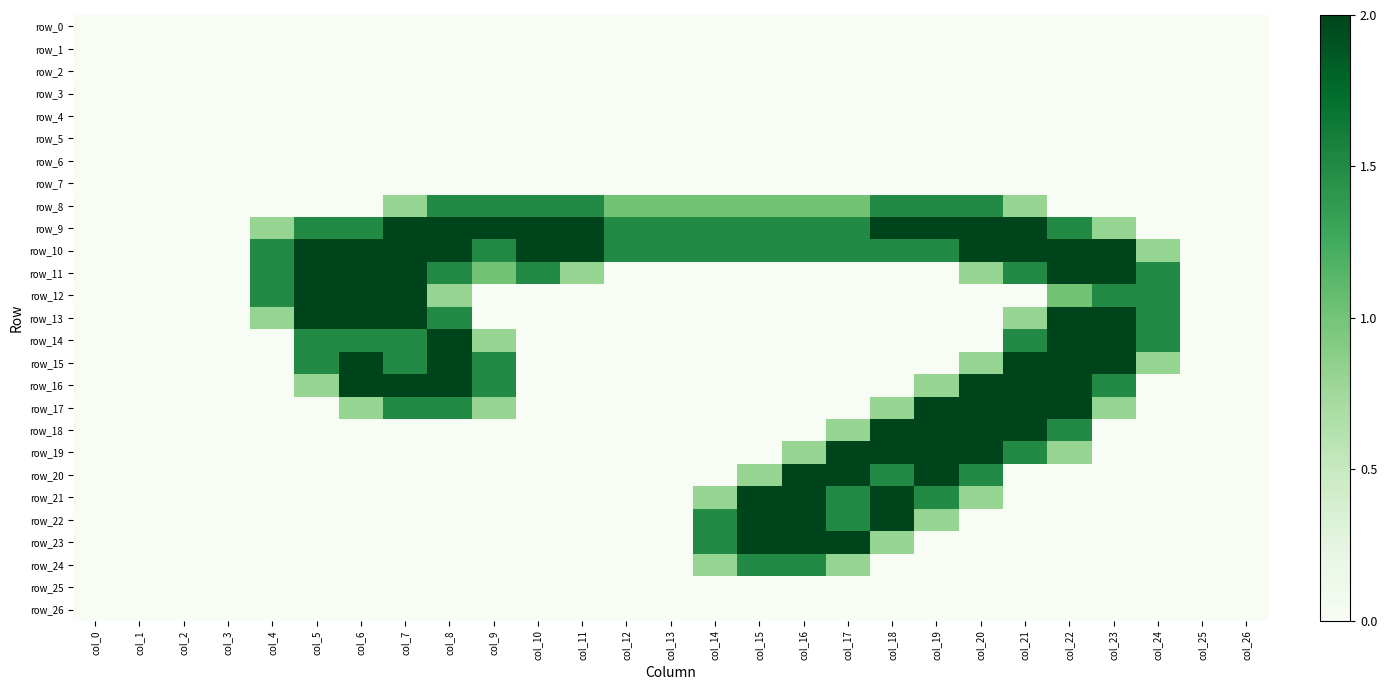

True or false: row_21 has a value of 1.5 at col_17.

True